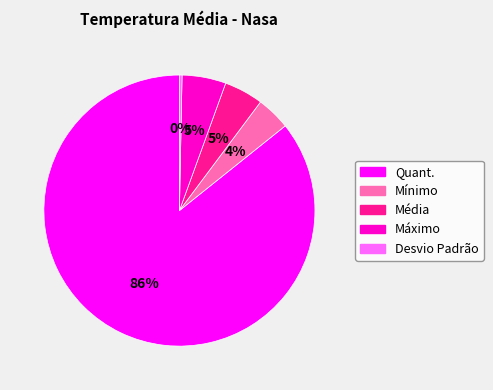

Is Quant. the majority of the pie?

Yes